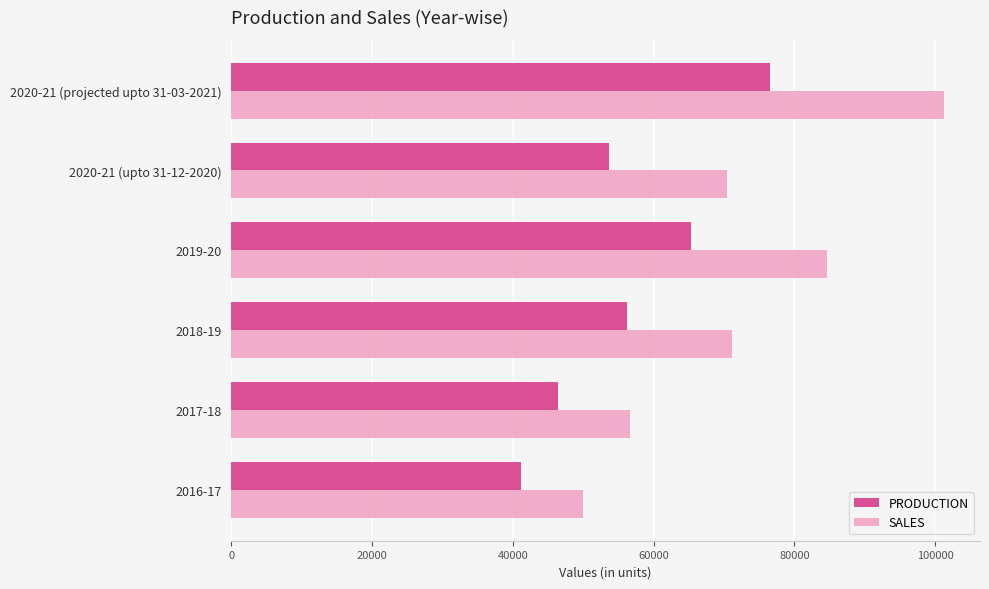

What is the approximate value of SALES at 2017-18?

56672.2